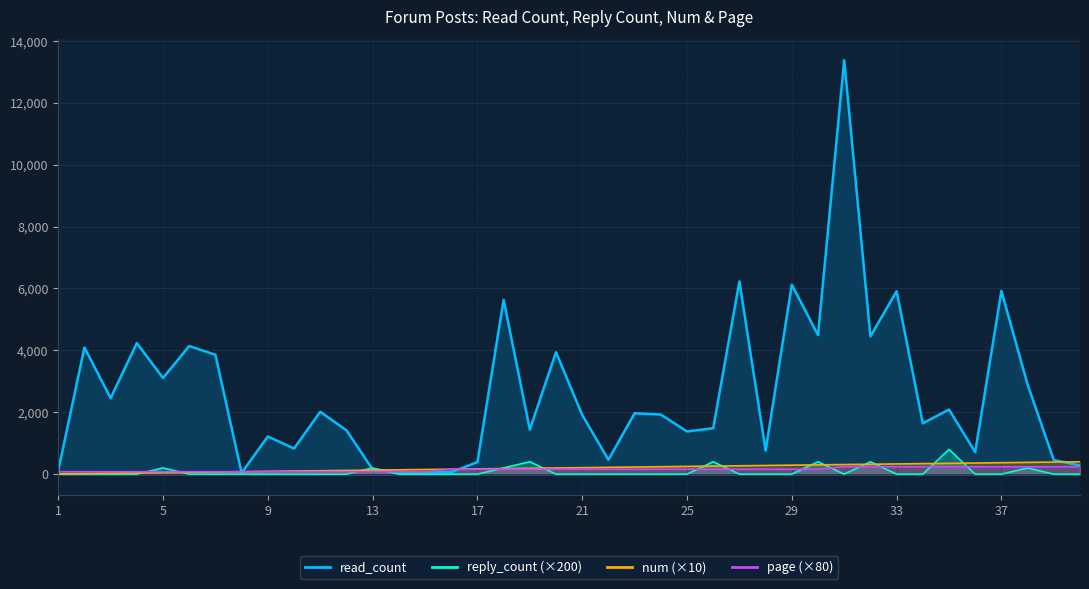

In reply_count, how many points are lower than both neighbors (excluding endpoints)?

1